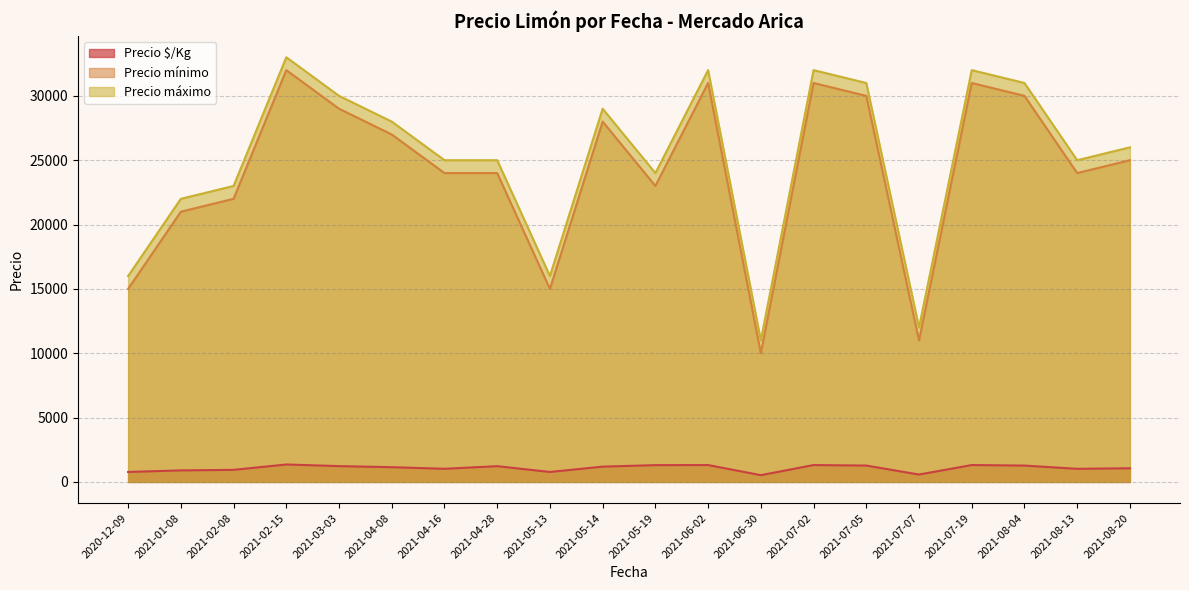

Does the chart have visible grid lines?

Yes